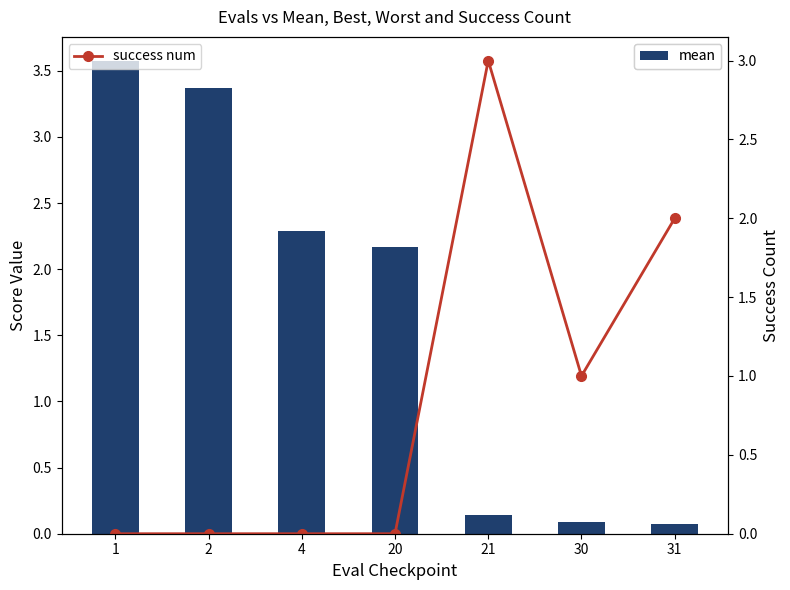

Between 1 and 2, which series saw the biggest shift?

mean